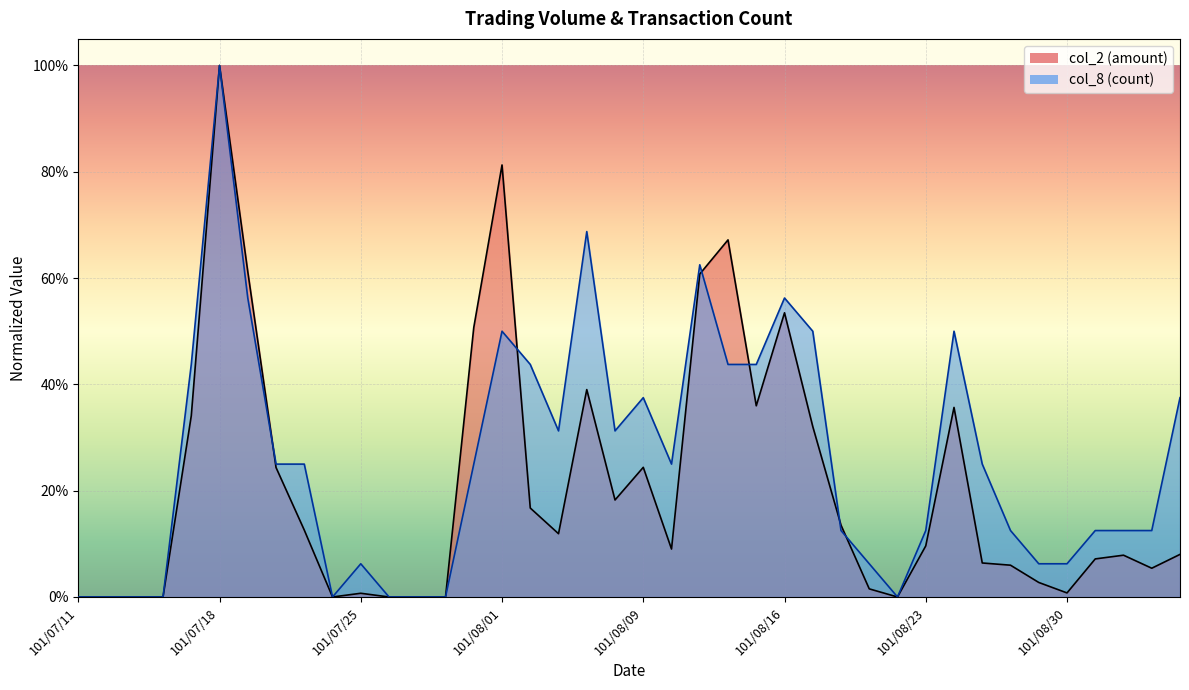

What is the total value across all series at 101/08/13?

1.2